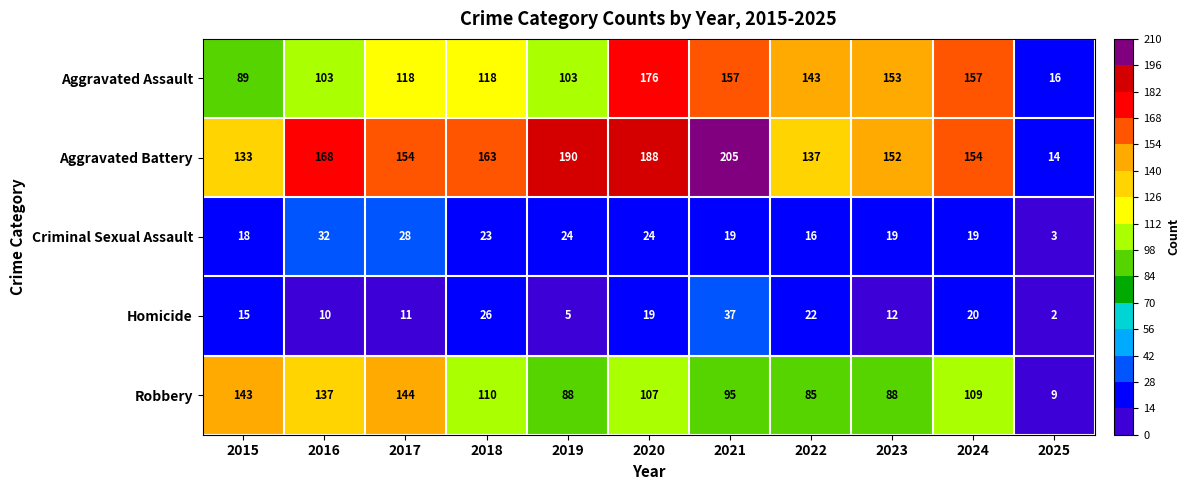

What is the approximate value of Aggravated Assault at 2025, to the nearest 5?

15